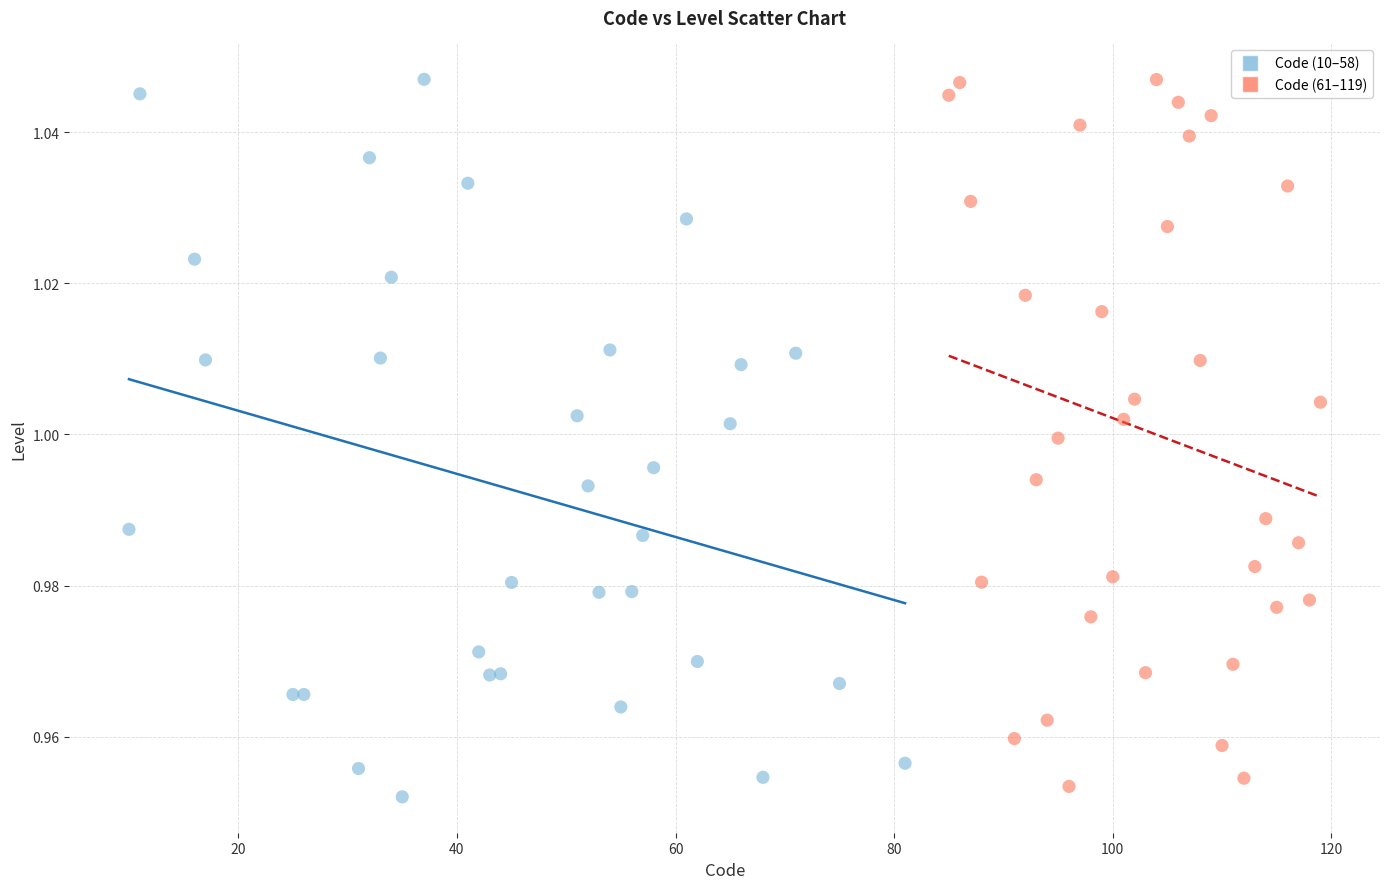

Which series reaches the minimum Y coordinate?

Code (10–58)